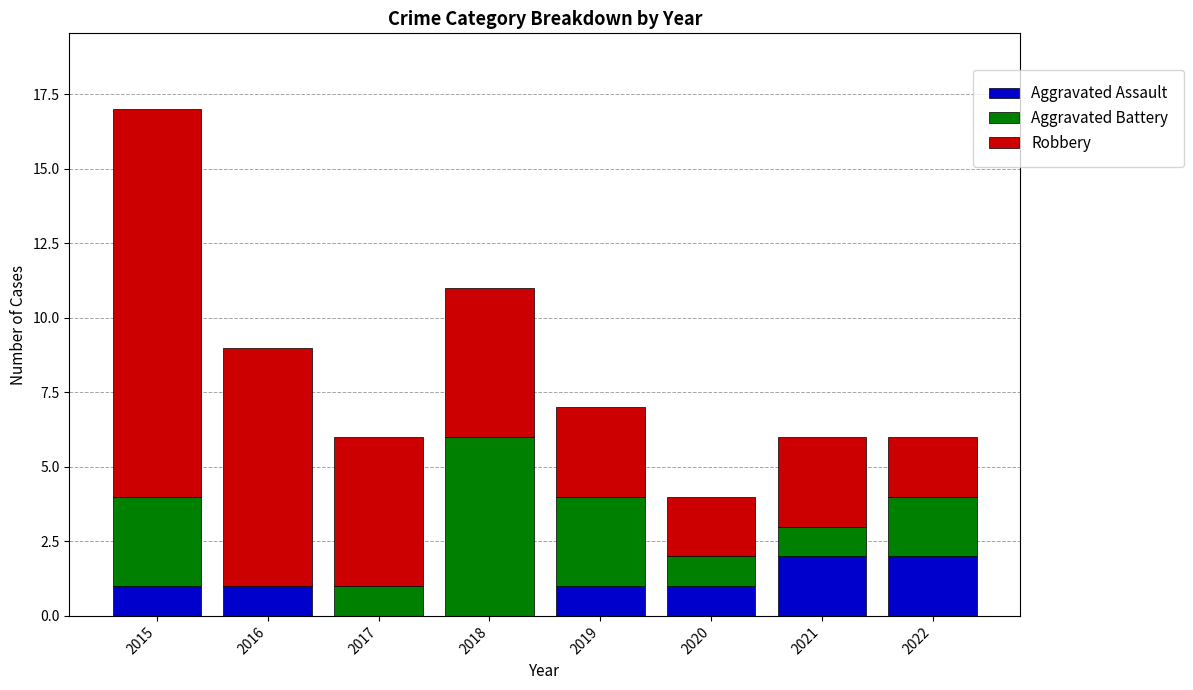

Are the bars horizontal?

No